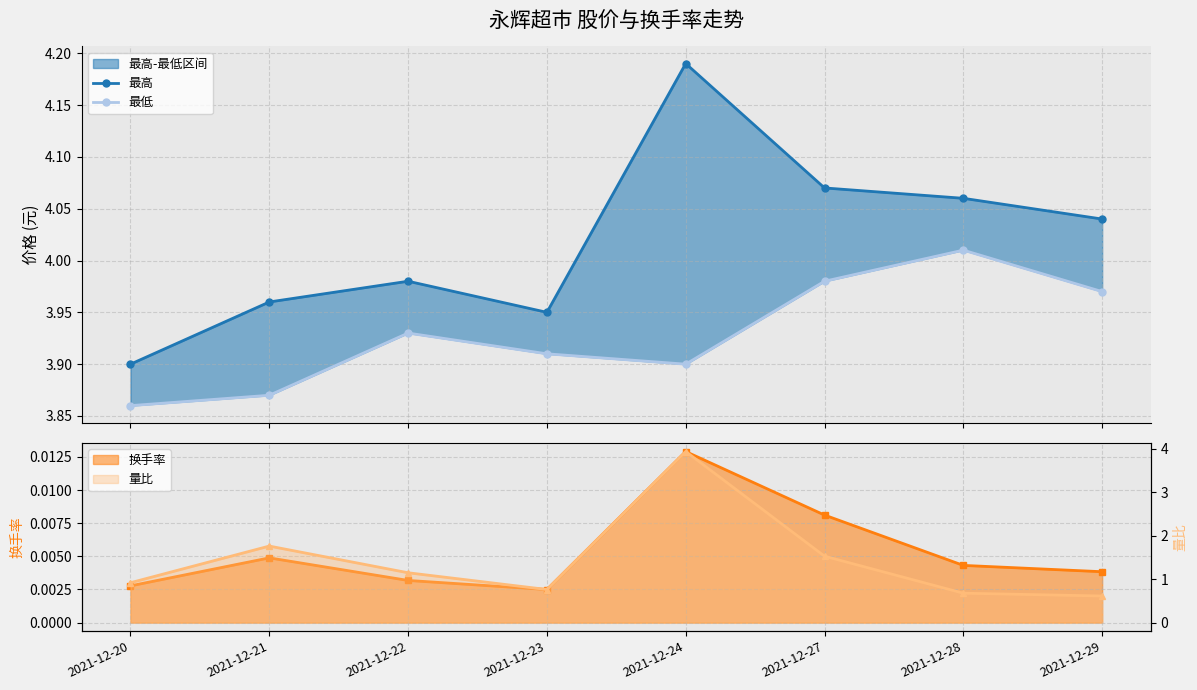

At which category is the sum across all series the highest?

2021-12-24